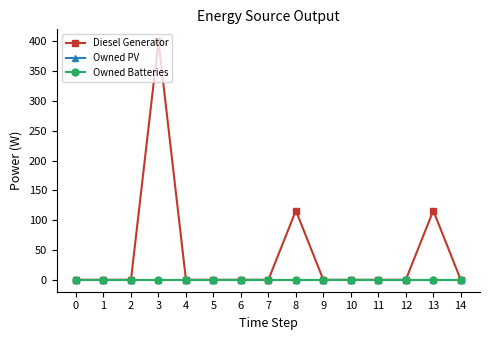

Does the chart have visible grid lines?

No